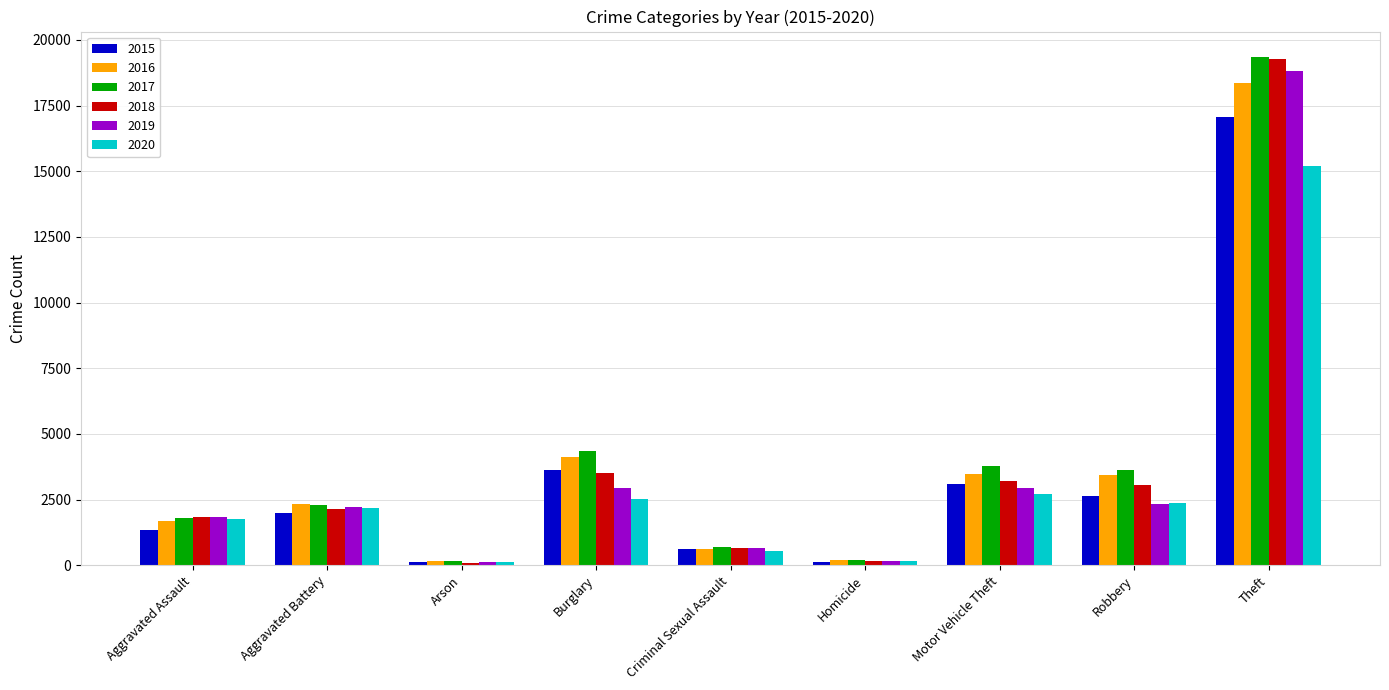

What is the label of the 9th bar from the left?

Theft